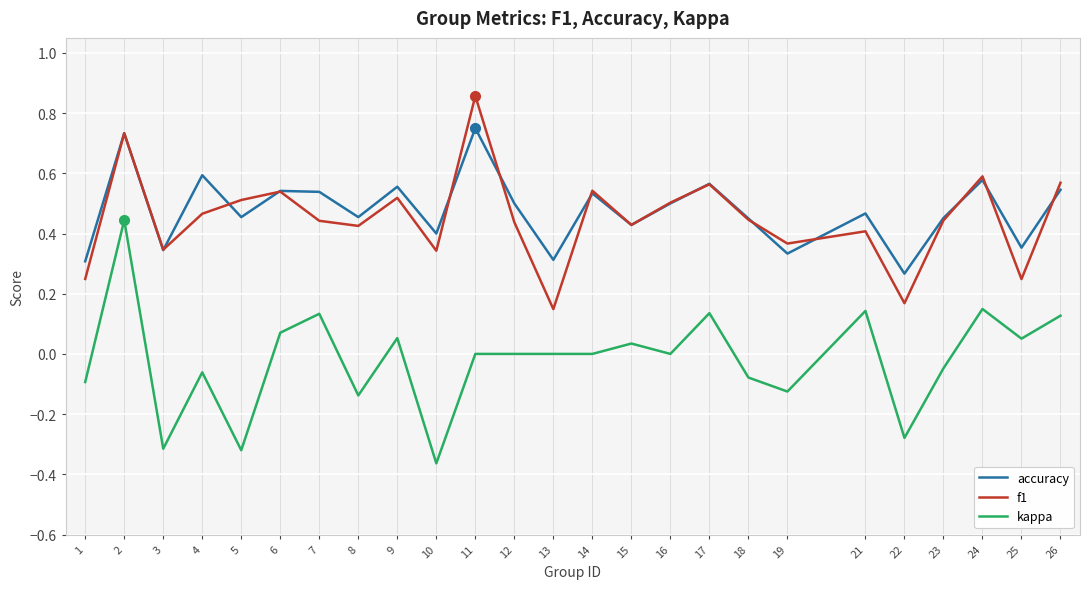

What is the sum of the accuracy values at 11 and 26?

1.3